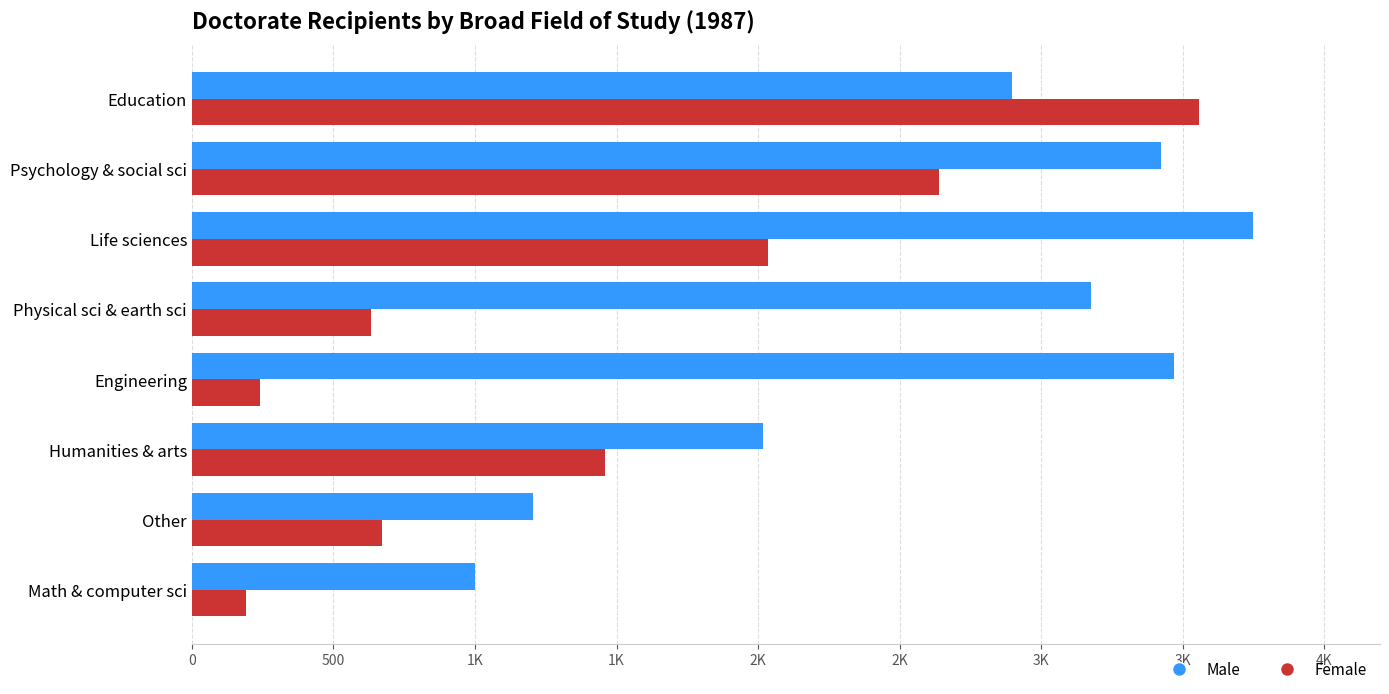

Which series has the largest total across all categories?

Male